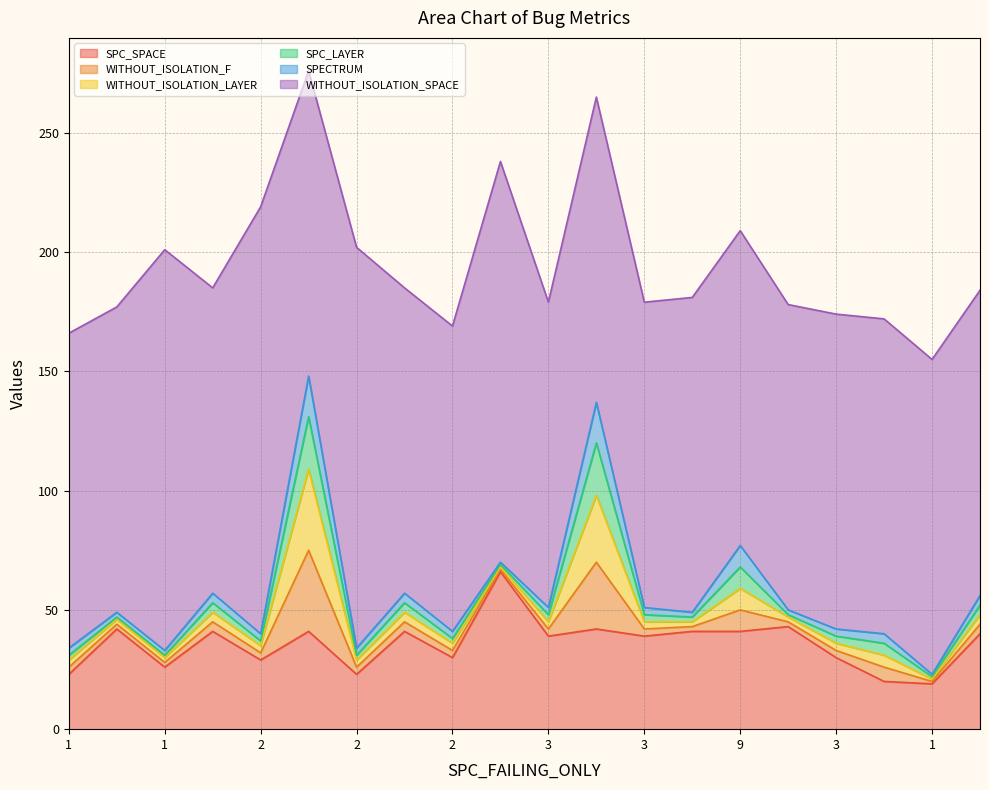

What is the total value across all series at 2?

219